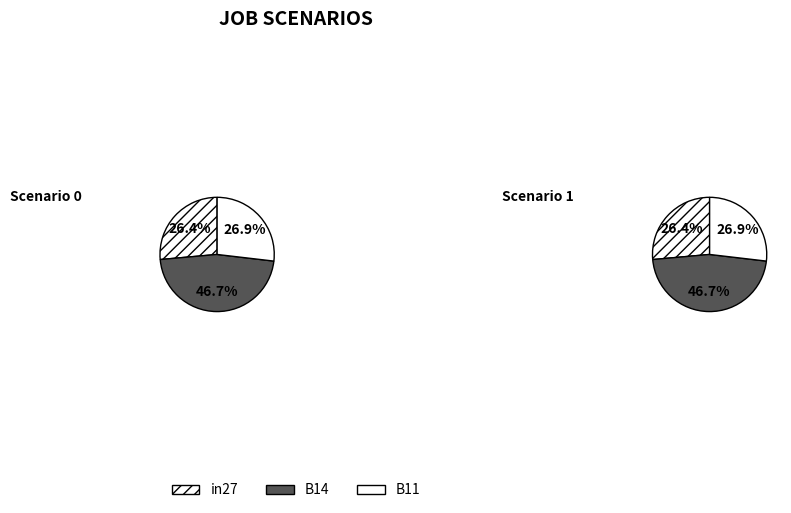

To the nearest percent, what is the average slice percentage?

33%